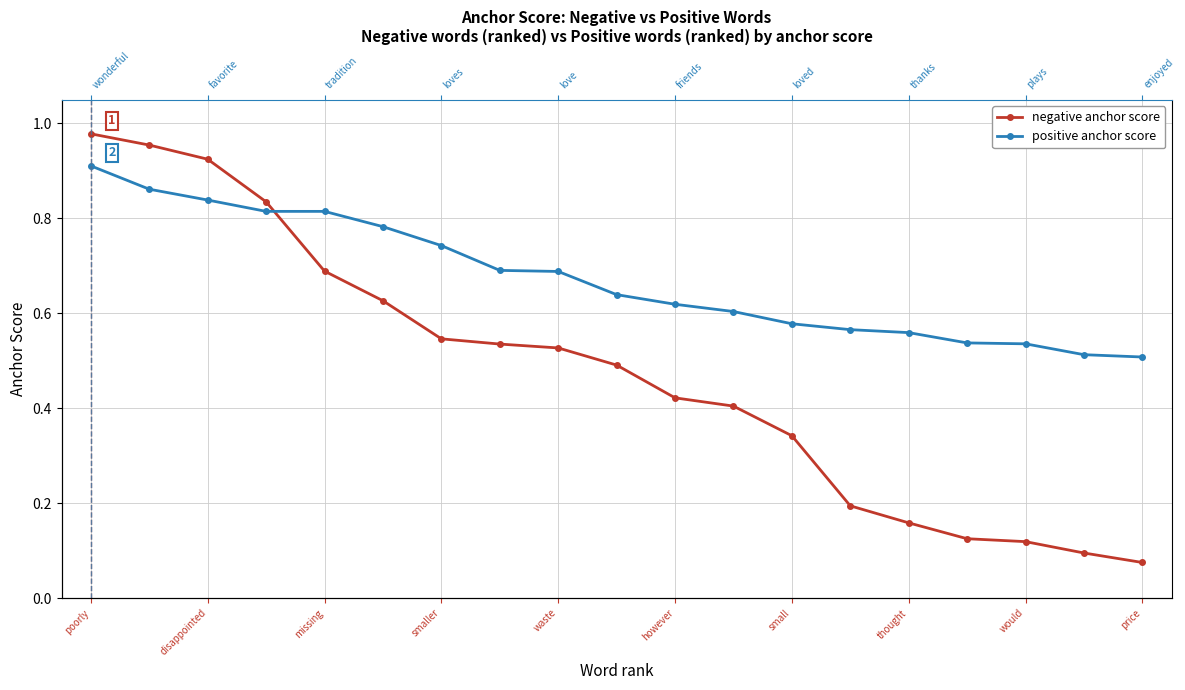

Between waste and smaller, which is larger?

smaller